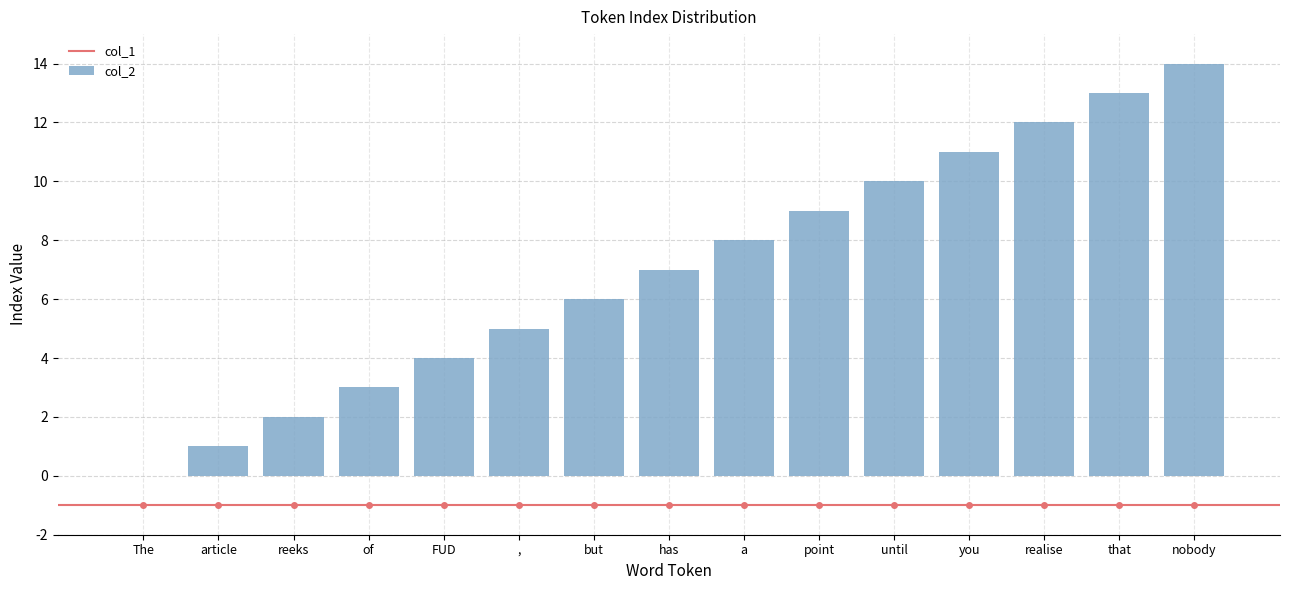

What is the maximum value shown in the chart?

14